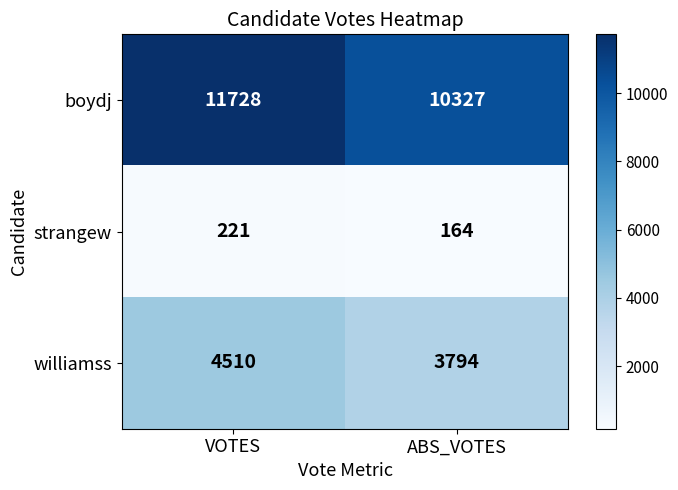

True or false: williamss has a value of 3794 at ABS_VOTES.

True